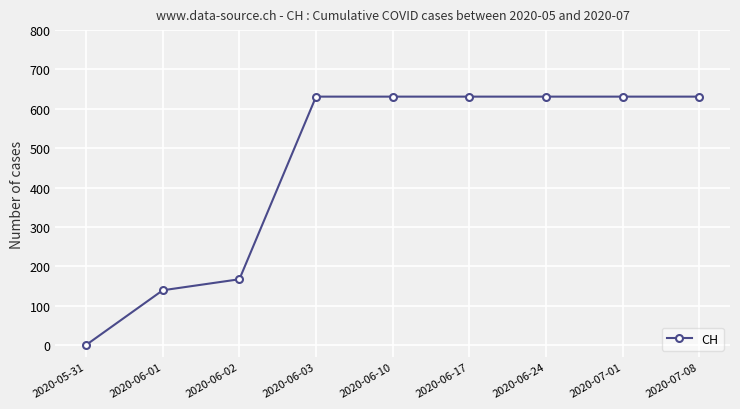

What is the ratio of the value at 2020-06-10 to the value at 2020-06-02?

3.8